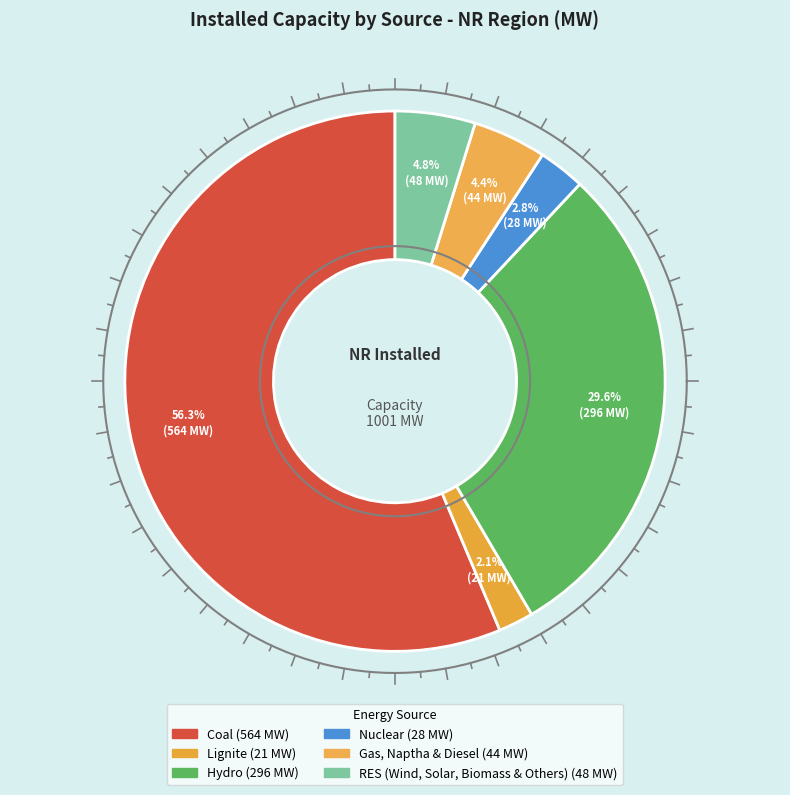

Rank the categories by value from lowest to highest.

Lignite, Nuclear, Gas, Naptha & Diesel, RES (Wind, Solar, Biomass & Others), Hydro, Coal